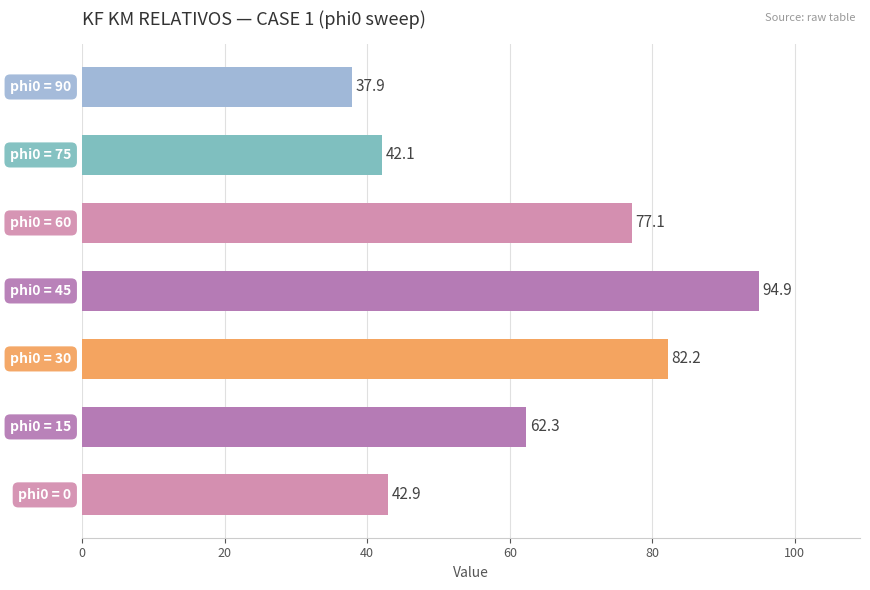

What is the difference between the second highest and second lowest values?

40.1